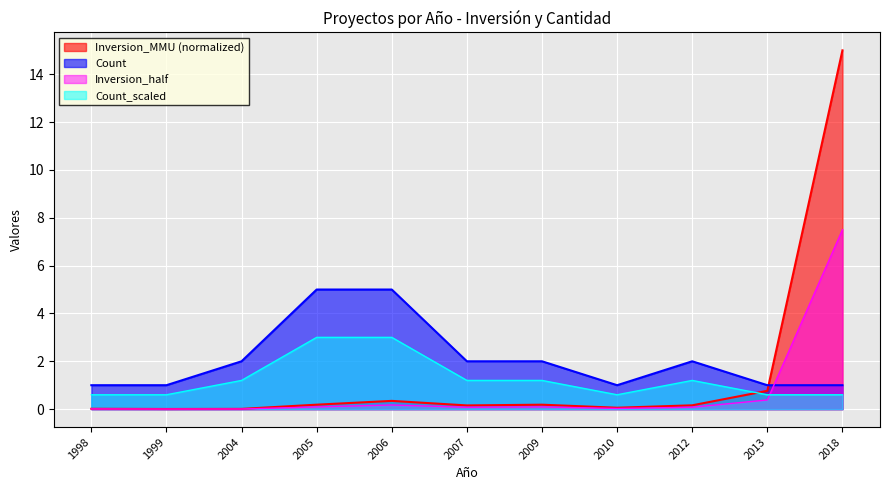

Which series has the widest spread of values?

Inversion_MMU (normalized)